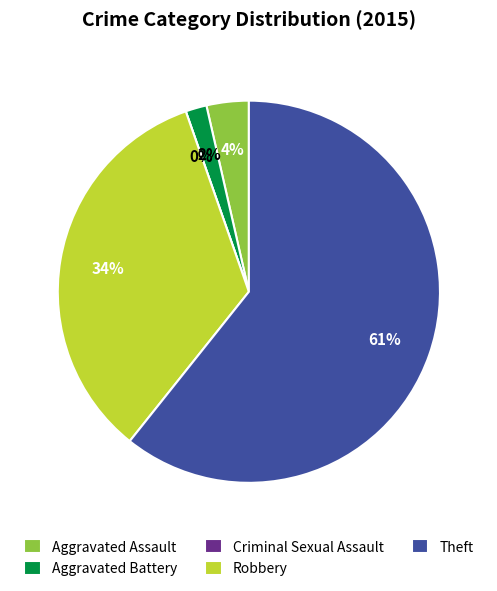

What is the smallest slice in the pie chart?

Criminal Sexual Assault